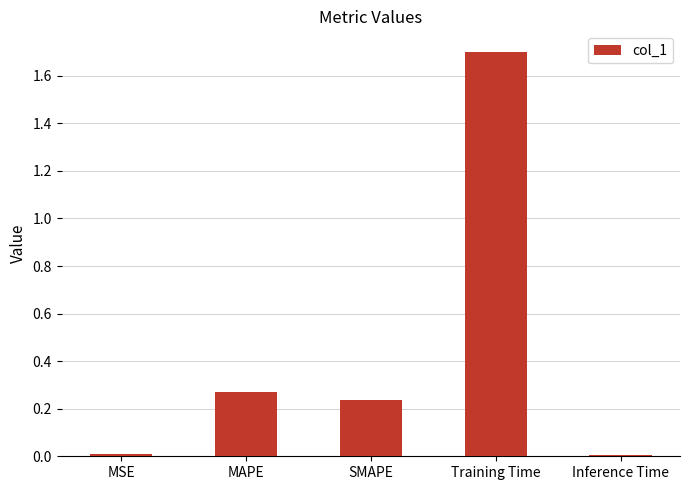

True or false: the data shows 2.2 at Training Time.

False